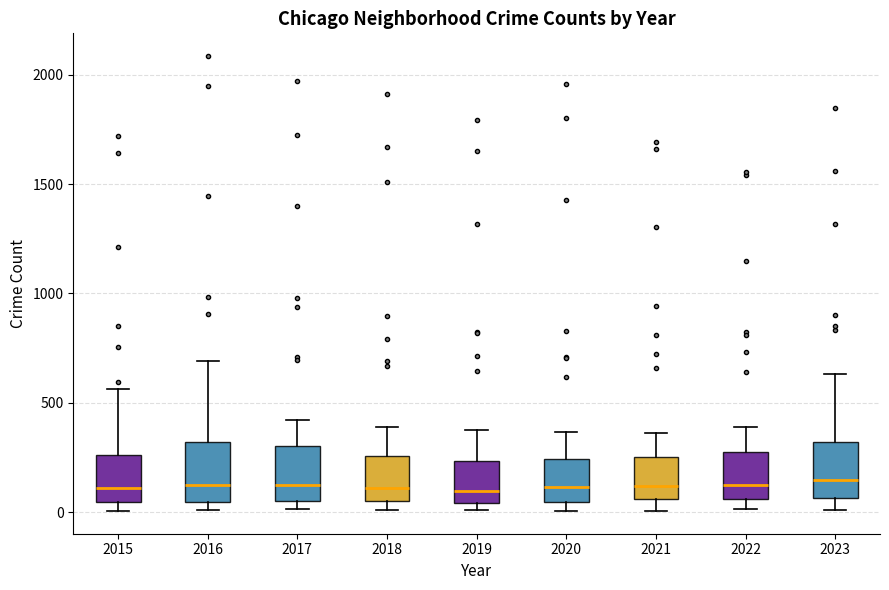

Reading left to right, read every box against the y-axis: the position of its median line, the range the box covers, and the ends of its whiskers. The values are not printed on the chart, so give them approximately, as read against the axis.

2015: median 100, box 50 to 250, whiskers 0 to 550
2016: median 150, box 50 to 300, whiskers 0 to 700
2017: median 100, box 50 to 300, whiskers 0 to 400
2018: median 100, box 50 to 250, whiskers 0 to 400
2019: median 100, box 50 to 250, whiskers 0 to 400
2020: median 100, box 50 to 250, whiskers 0 to 350
2021: median 100, box 50 to 250, whiskers 0 to 350
2022: median 100, box 50 to 250, whiskers 0 to 400
2023: median 150, box 50 to 300, whiskers 0 to 650